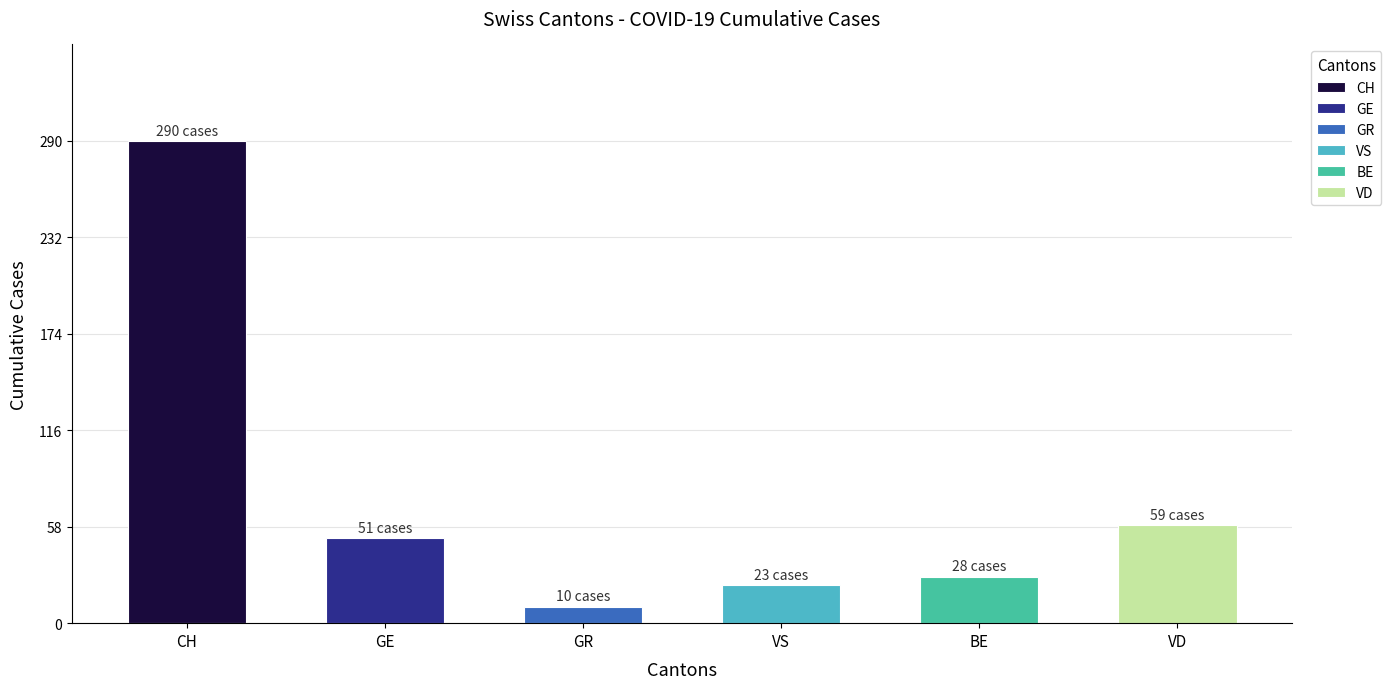

Are the bars horizontal?

No